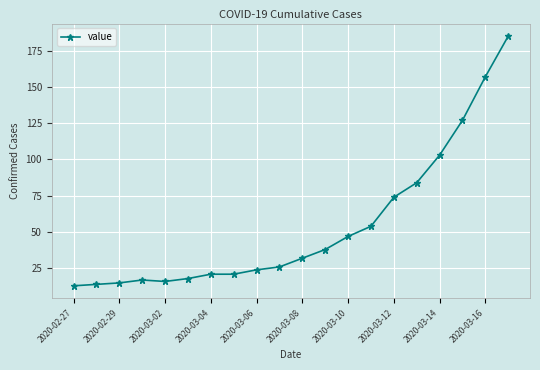

How many values are below 32?

10